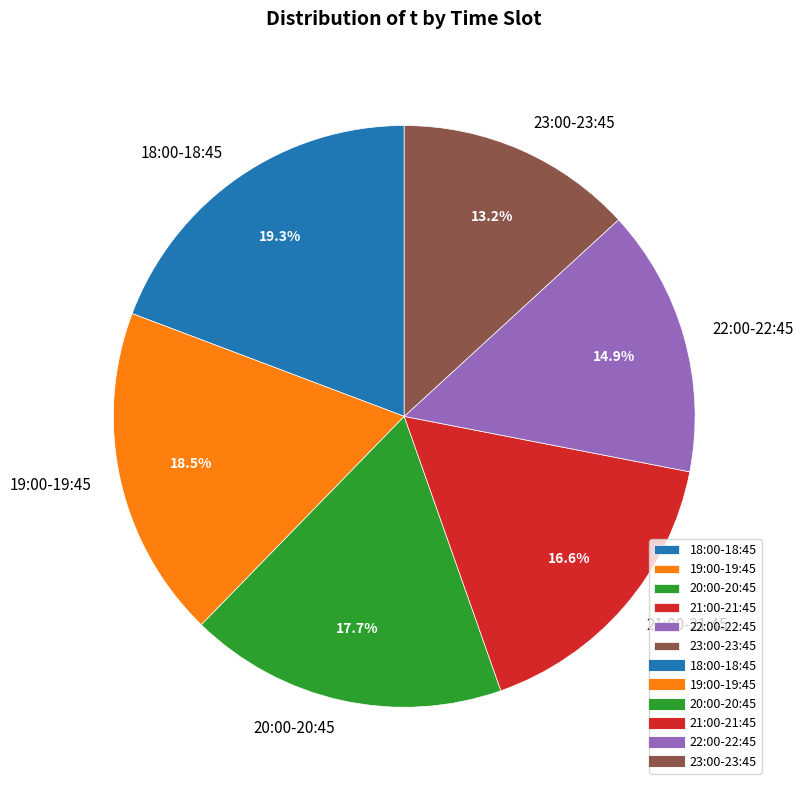

Is there a majority slice in this chart?

No